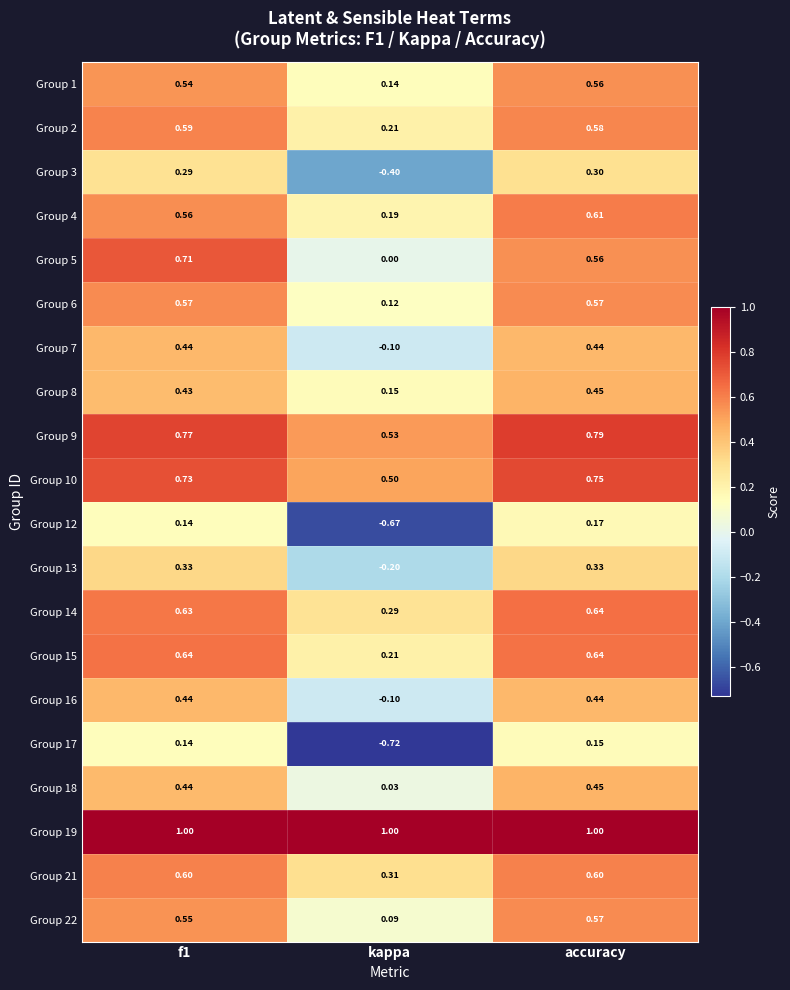

At which label is Group 10 closest to 0?

kappa